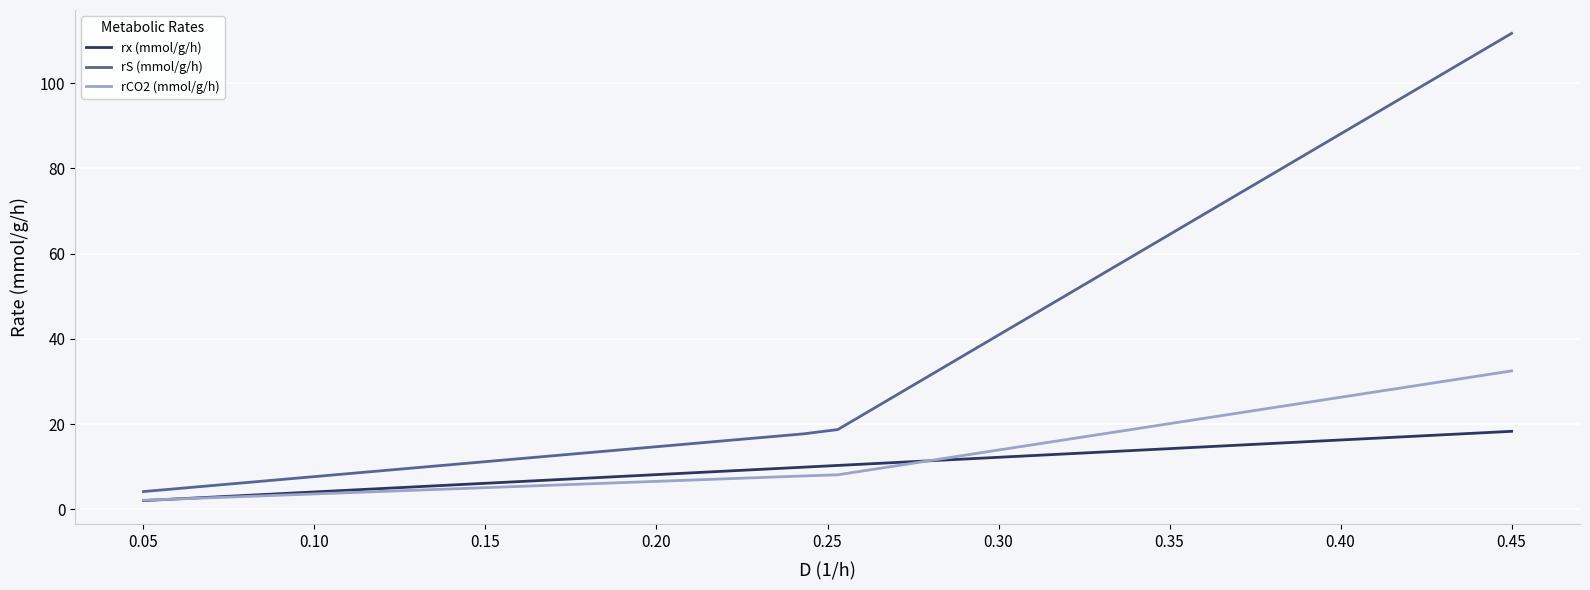

Which series has the largest range (max minus min)?

rS (mmol/g/h)